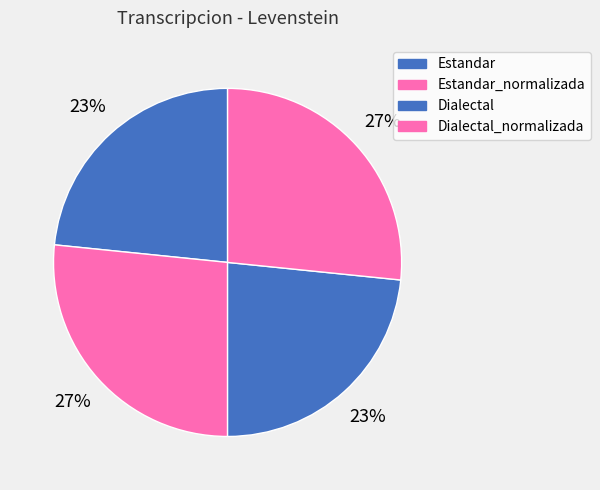

Is it true that Estandar_normalizada is 27% of the pie?

True